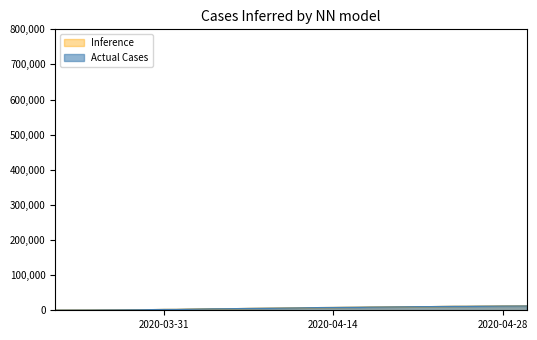

Reading left to right, transcribe all the data shown in this chart.

Inference: 227	278	338	400	616	763	1003	1192	1632	2123	2202	2886	3364	3890	4146	4481	4997	5354	5745	6119	6487	7058	7459	7712	8066	8326	8824	9045	9354	9657	10056	10153	10588	10926	11005	11351	11570	11831	11927	12063
Actual Cases: 227	278	338	400	616	763	1003	1192	1632	2123	2202	2886	3364	3890	4146	4481	4997	5354	5745	6119	6487	7058	7459	7712	8066	8326	8824	9045	9354	9657	10056	10153	10588	10926	11005	11351	11570	11831	11927	12063